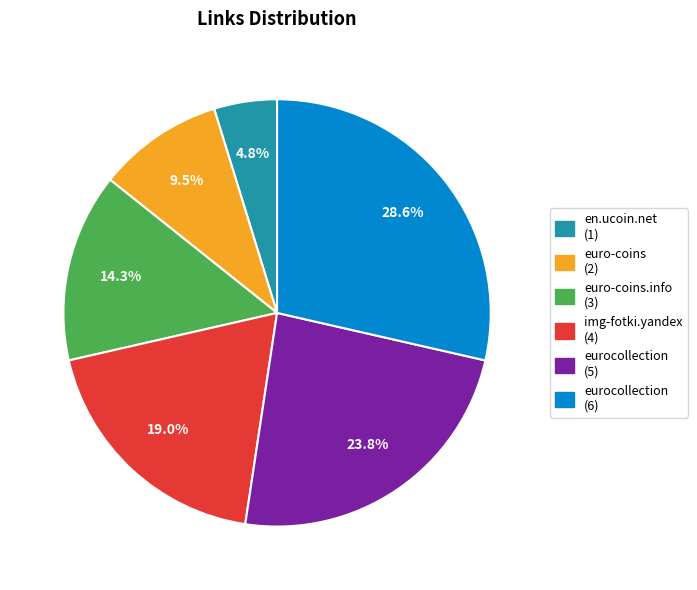

Does any single category account for the majority?

No